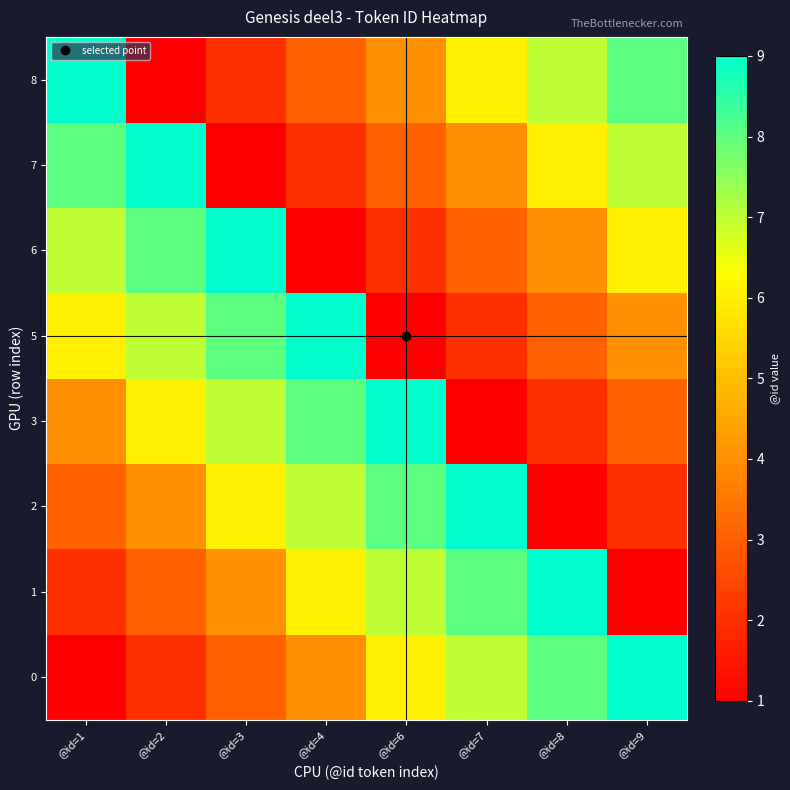

How many data points does each series have?

8